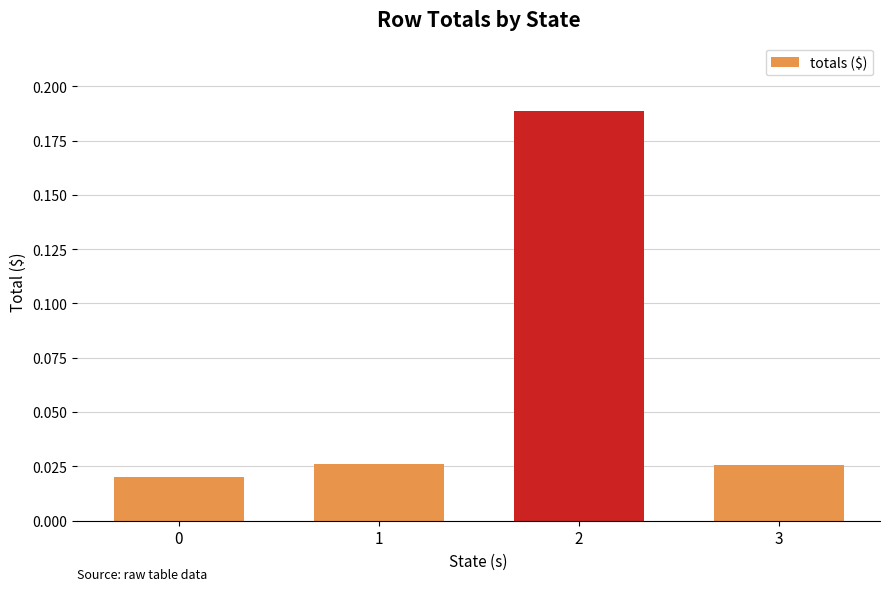

True or false: the data shows 0.3 at 2.

False